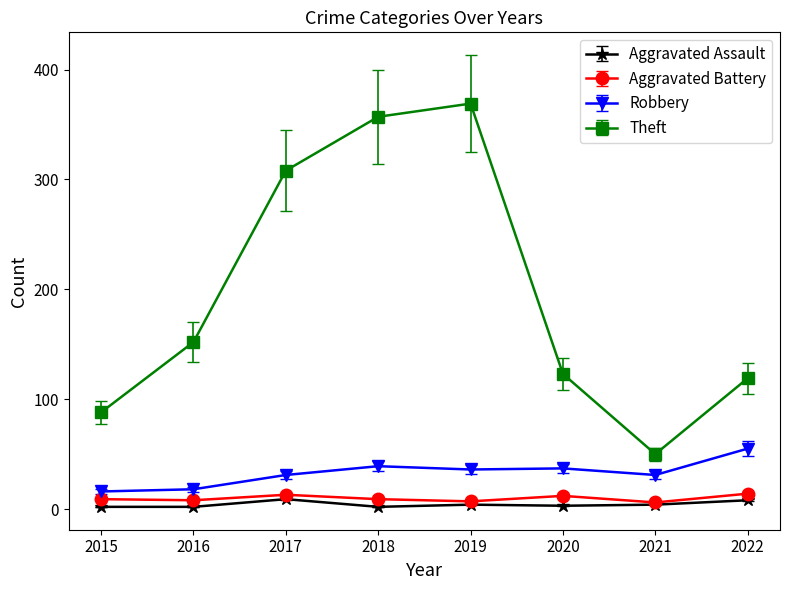

Which series has the largest range (max minus min)?

Theft